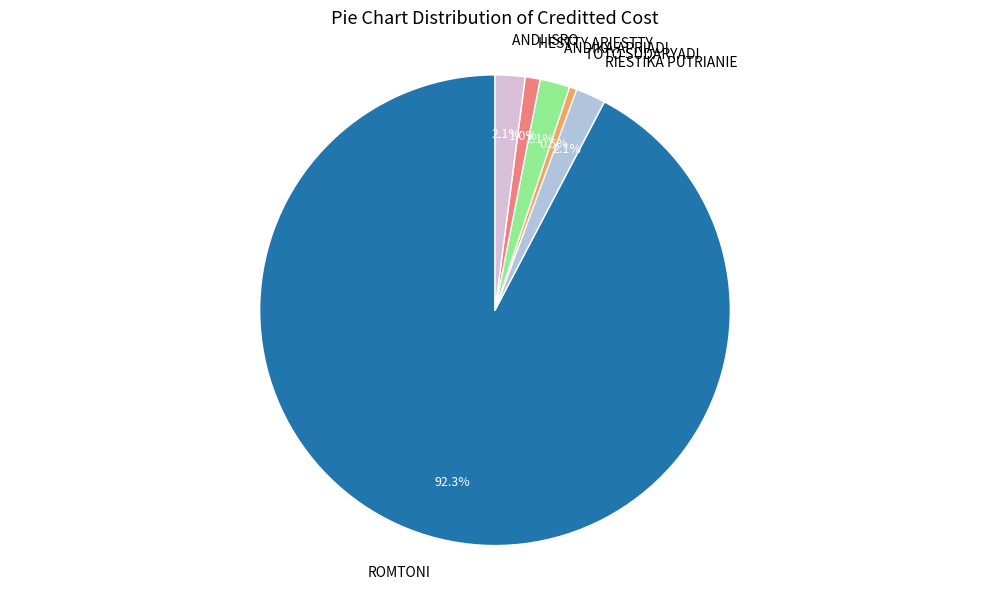

What percentage is the HESTTY ARIESTTY slice, to the nearest percent?

1%